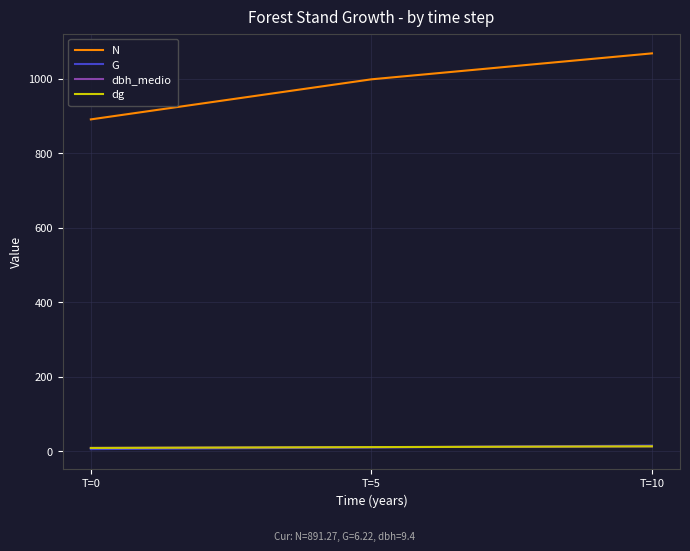

List the labels in order of N value, largest first.

T=10, T=5, T=0